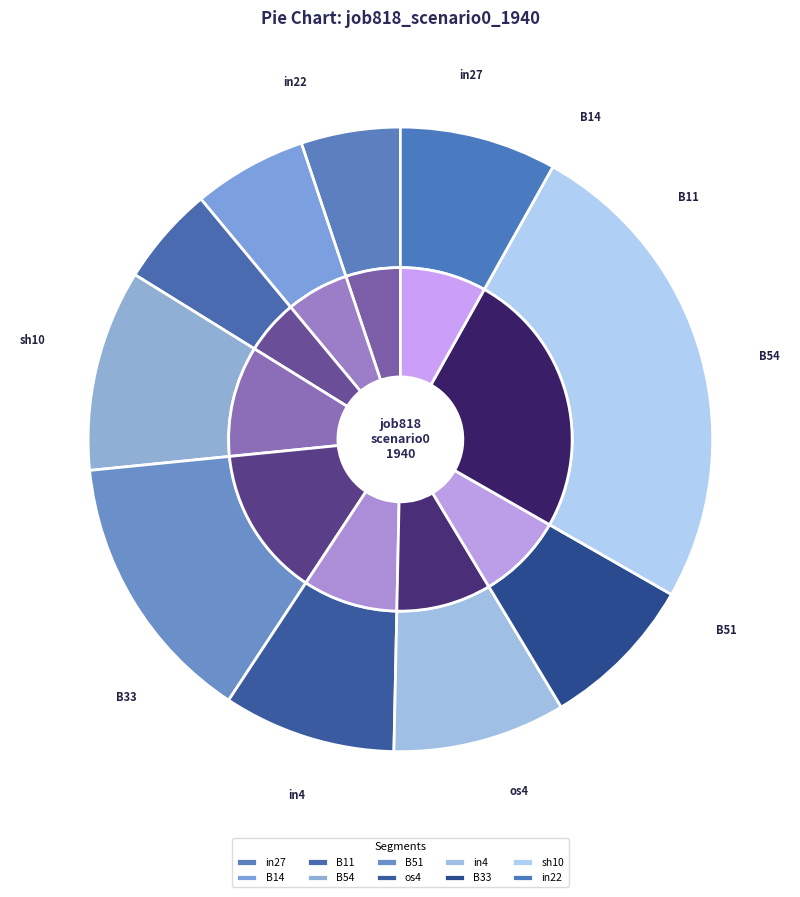

Does in22 represent more than half of the total?

No